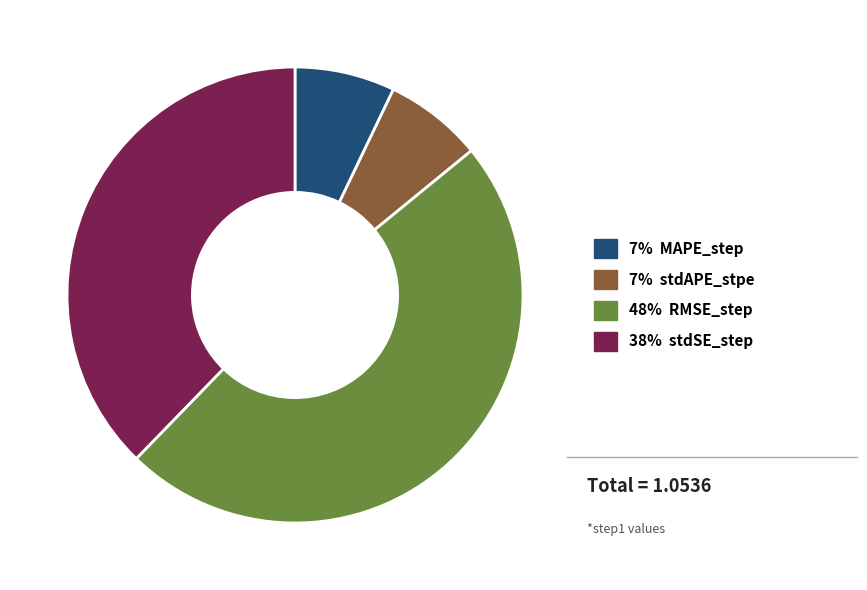

Do 7% MAPE_step and 38% stdSE_step together represent more than half of the pie?

No